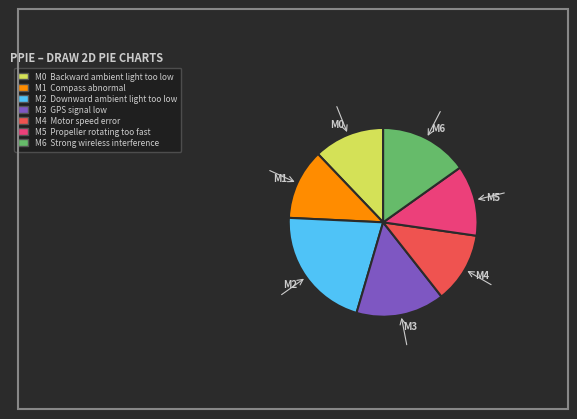

What is the largest slice in the pie chart?

M2